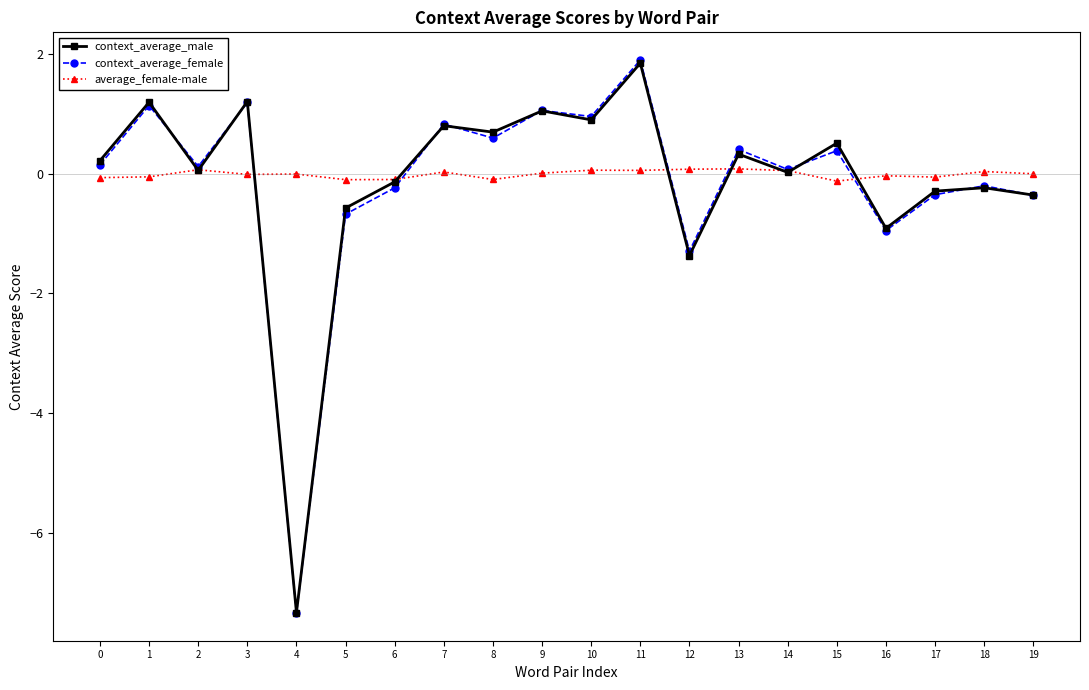

Which series changed the most between 11 and 14?

context_average_female